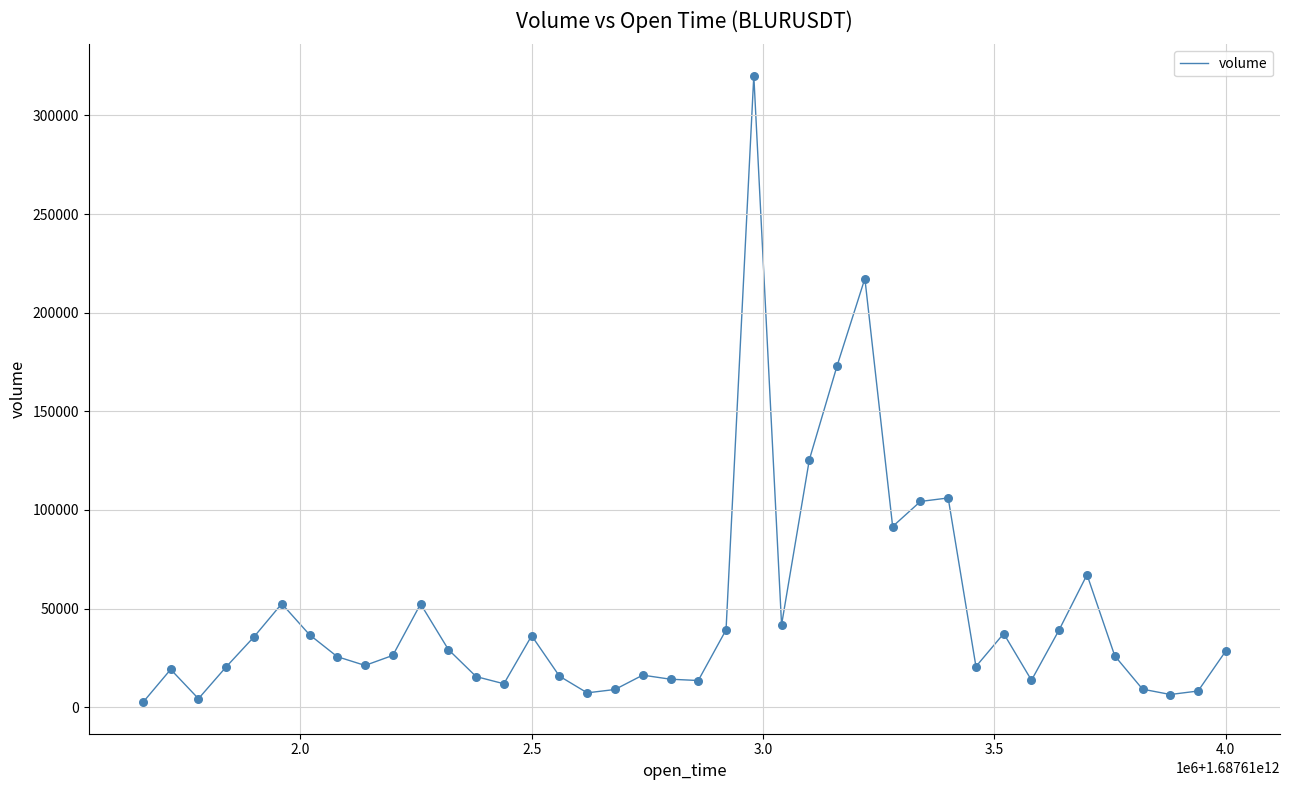

What is the greatest value displayed?

320120